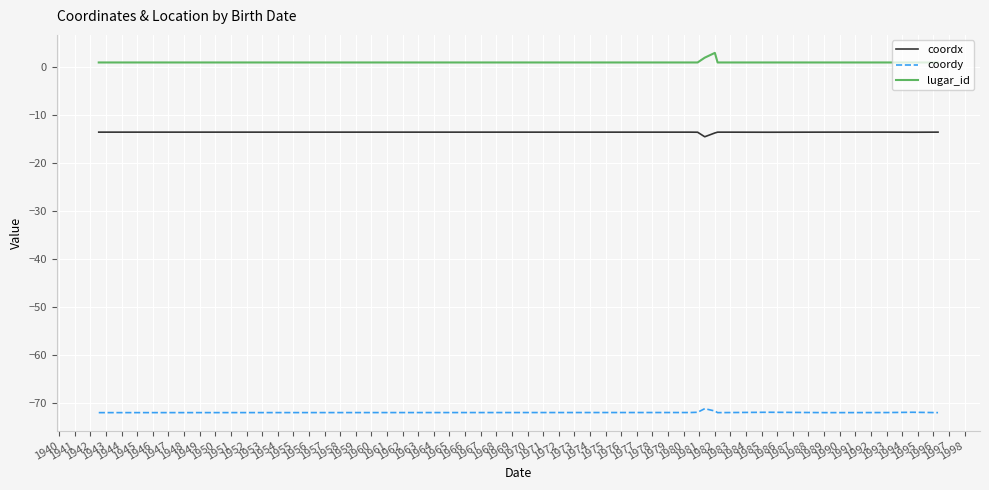

Which series has the largest total across all categories?

lugar_id